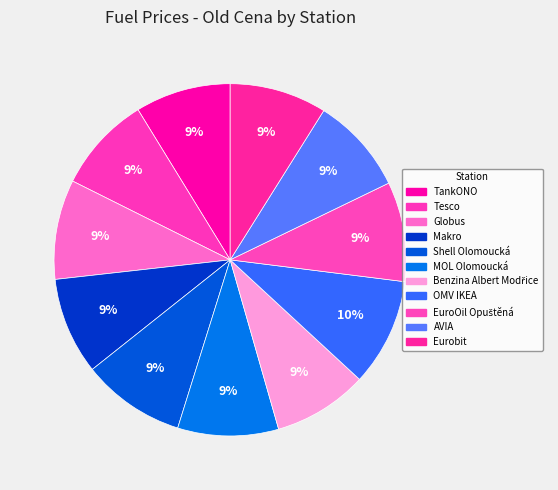

True or false: TankONO accounts for 14% of the total.

False